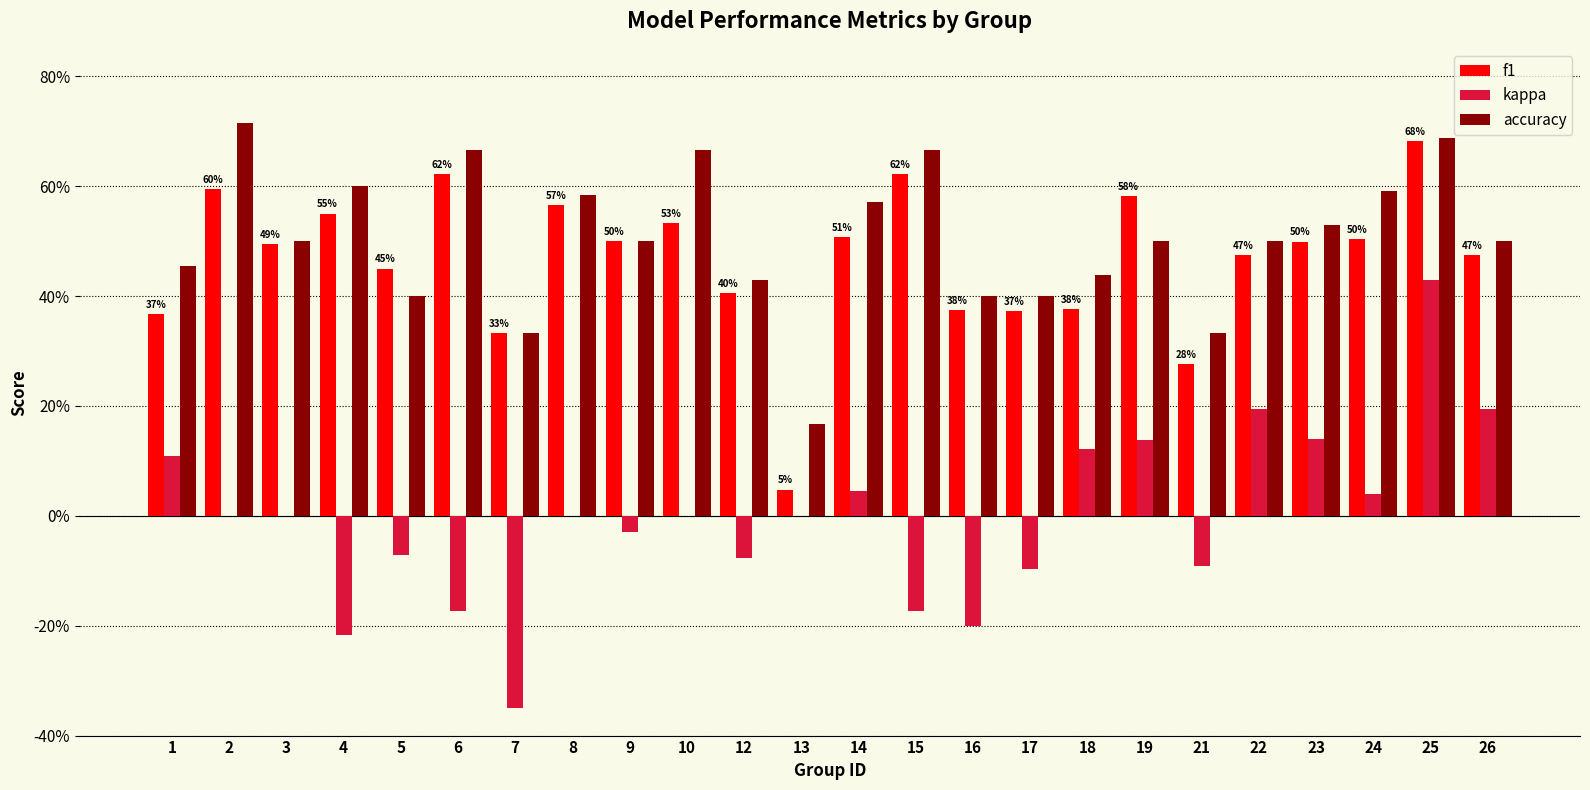

List the series in order of their peak value, lowest first.

kappa, f1, accuracy